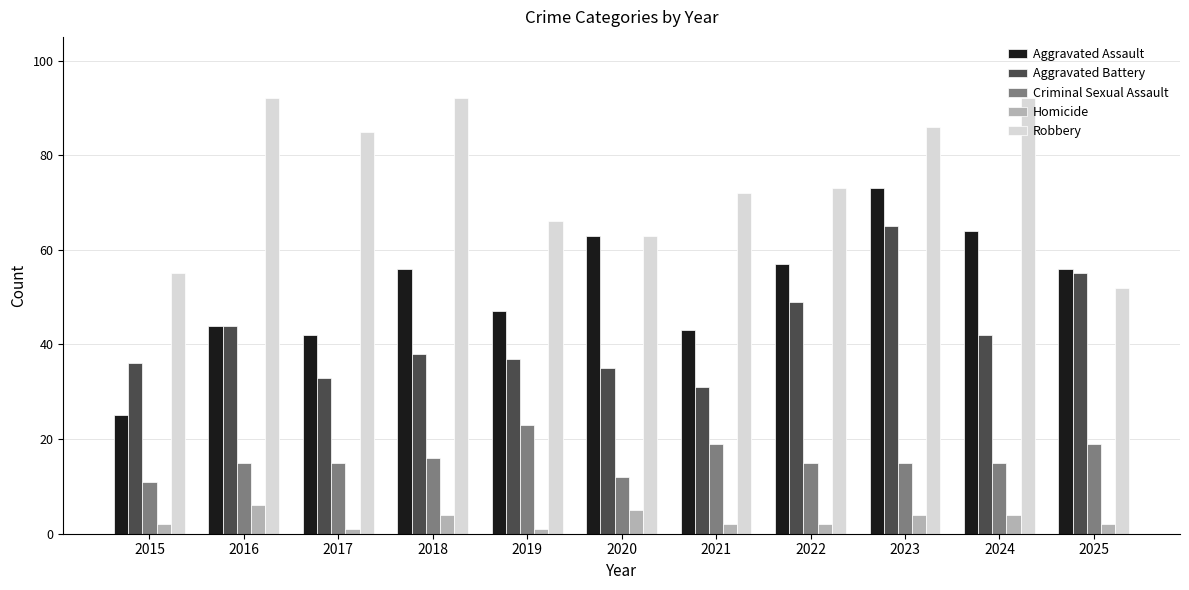

What are all the series names shown in the legend?

Aggravated Assault, Aggravated Battery, Criminal Sexual Assault, Homicide, Robbery